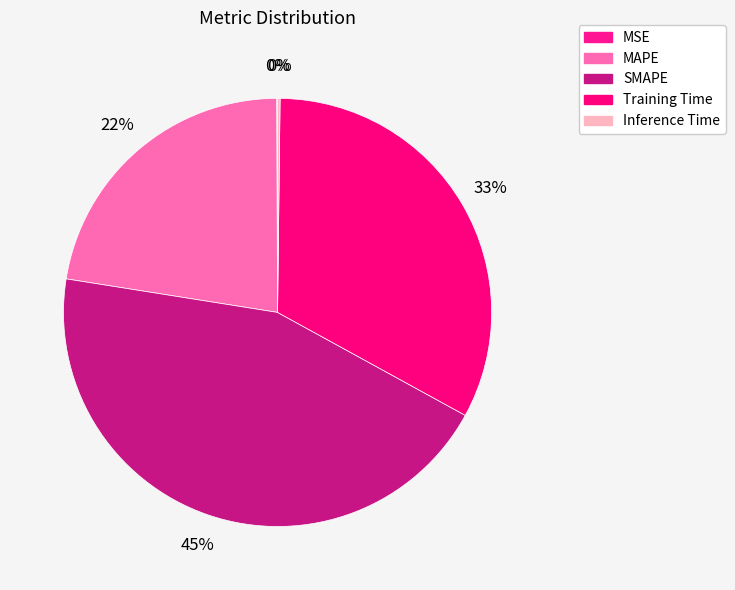

What is the largest slice in the pie chart?

SMAPE